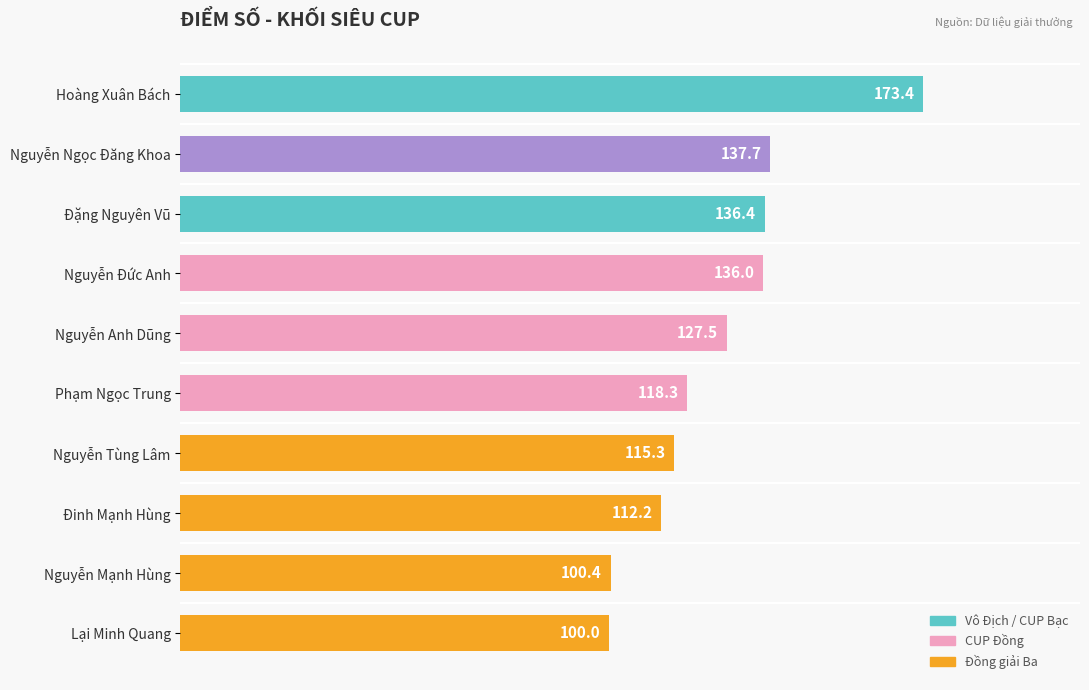

How many distinct data groups are displayed?

1